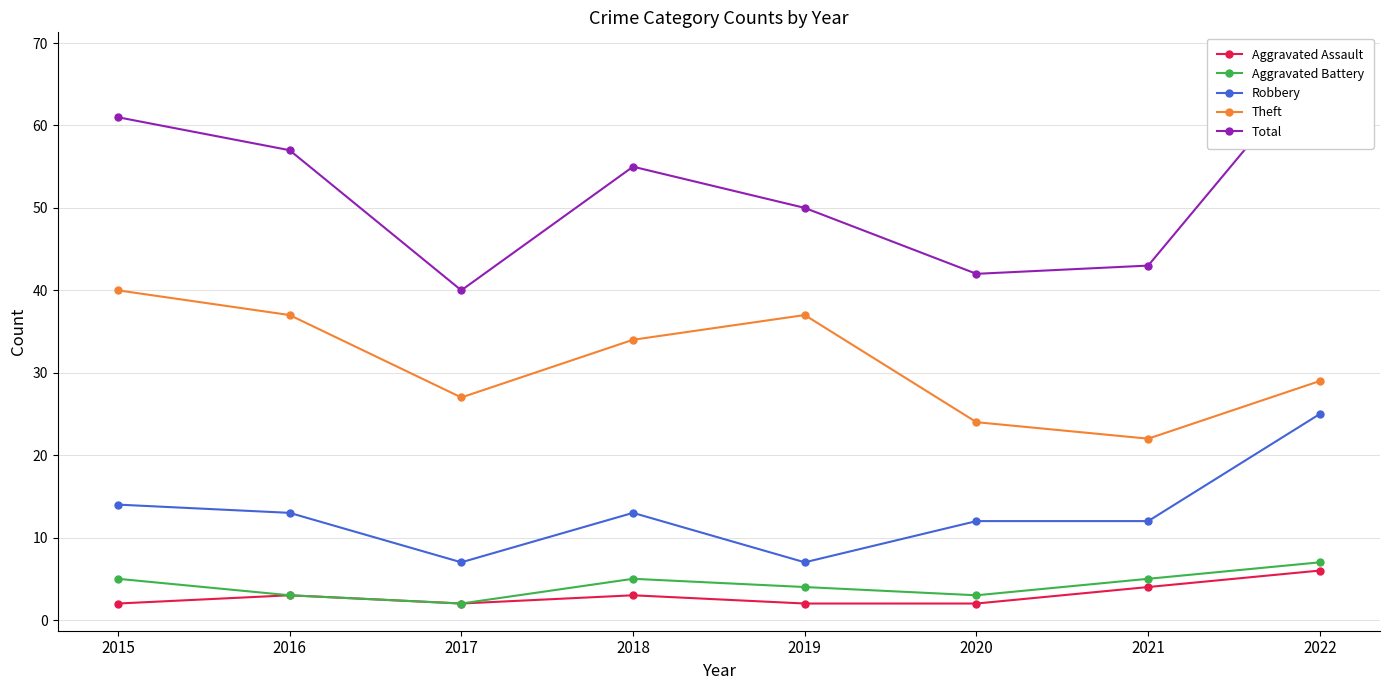

Reading left to right, transcribe all the data shown in this chart.

Aggravated Assault: 2015=2	2016=3	2017=2	2018=3	2019=2	2020=2	2021=4	2022=6
Aggravated Battery: 2015=5	2016=3	2017=2	2018=5	2019=4	2020=3	2021=5	2022=7
Robbery: 2015=14	2016=13	2017=7	2018=13	2019=7	2020=12	2021=12	2022=25
Theft: 2015=40	2016=37	2017=27	2018=34	2019=37	2020=24	2021=22	2022=29
Total: 2015=61	2016=57	2017=40	2018=55	2019=50	2020=42	2021=43	2022=68